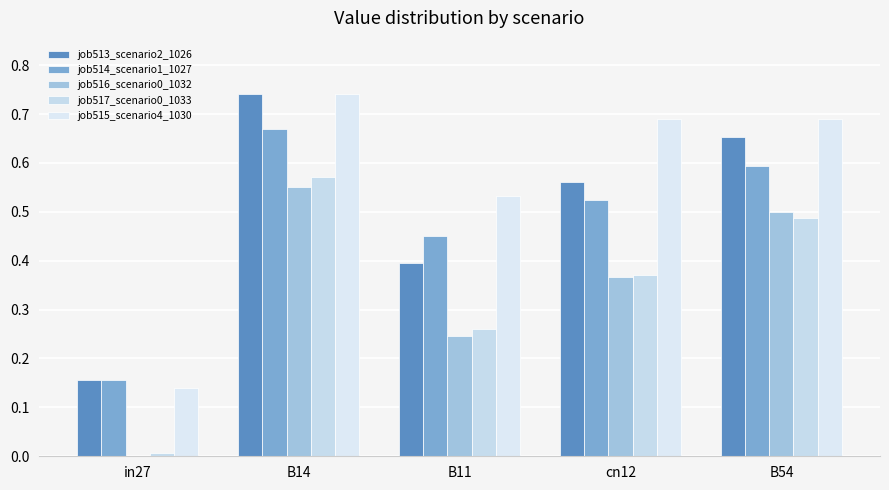

Which series has the largest total across all categories?

job515_scenario4_1030